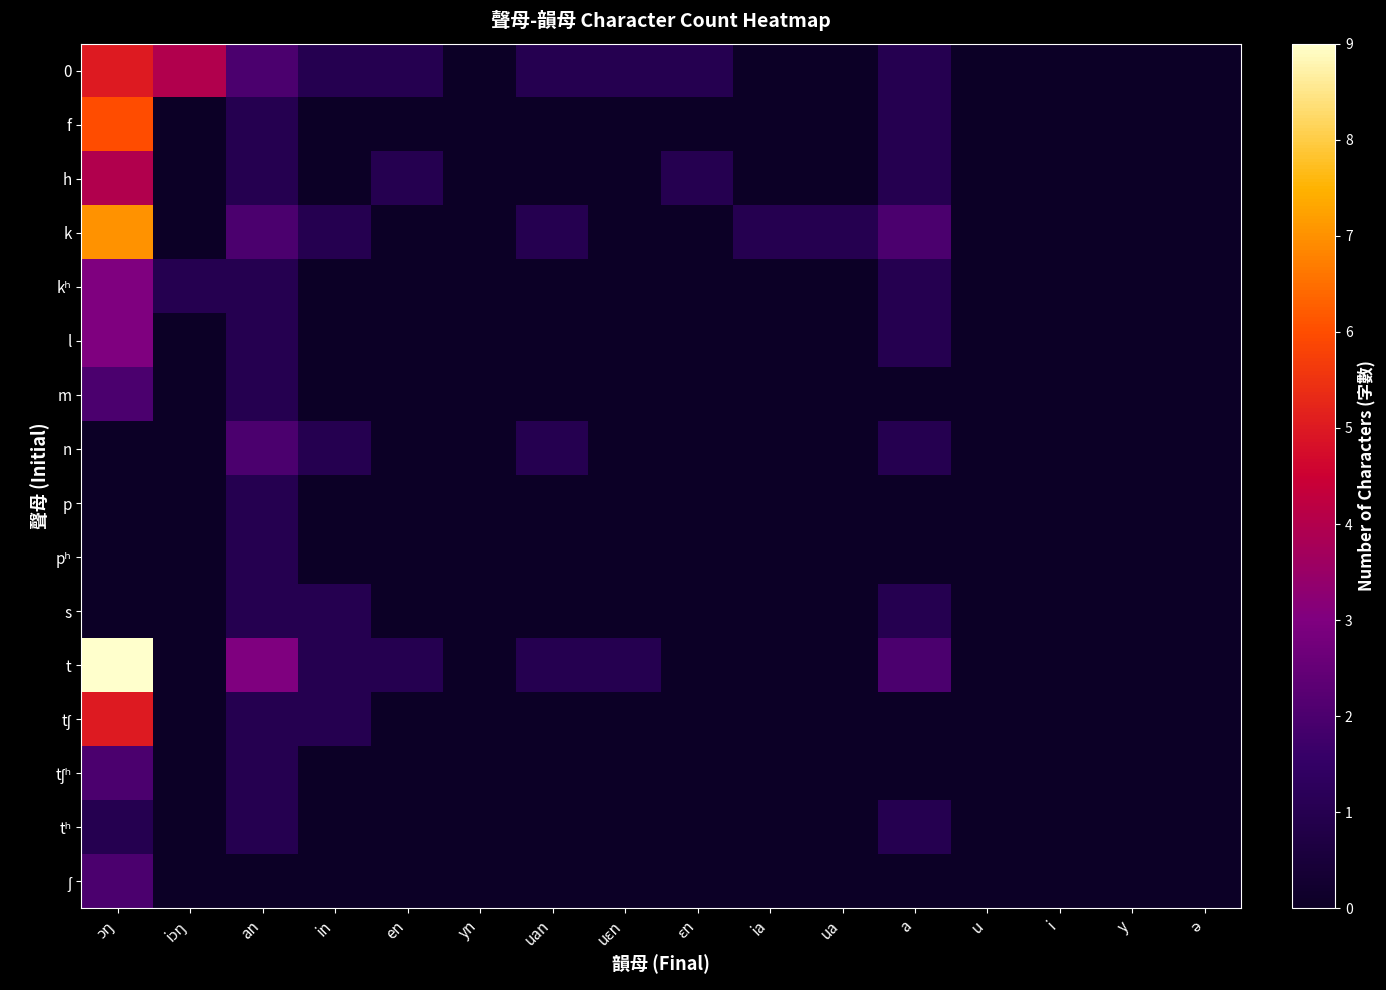

What is the spread (max minus min) of values at in?

1